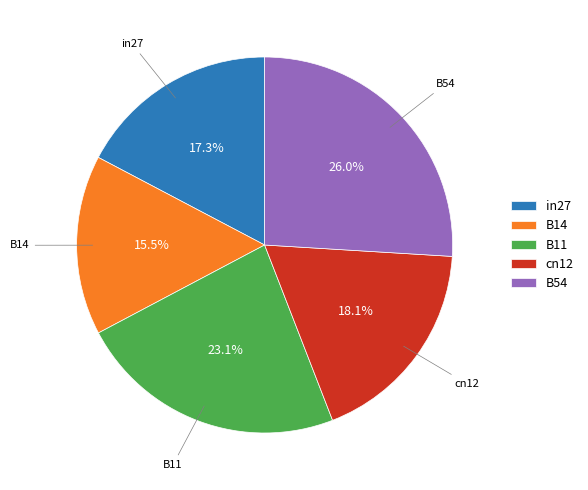

How many segments does this pie chart have?

5